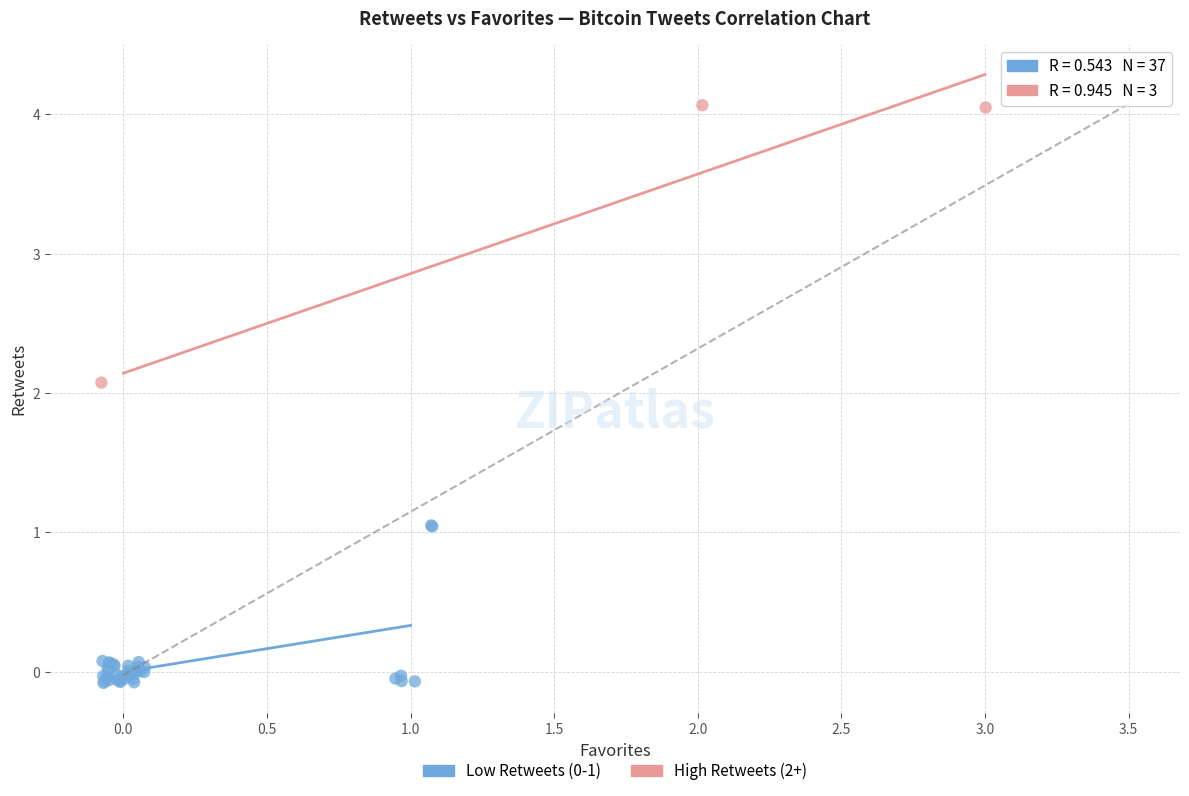

Which series contains the highest Y value?

High Retweets (2+)